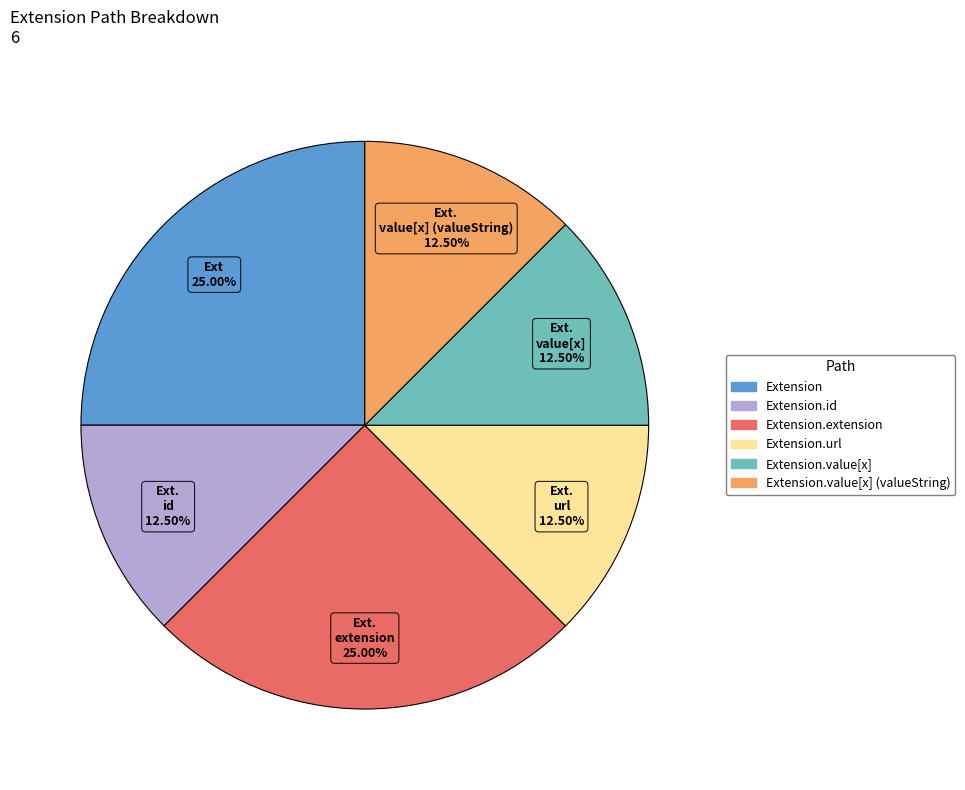

Is there a majority slice in this chart?

No